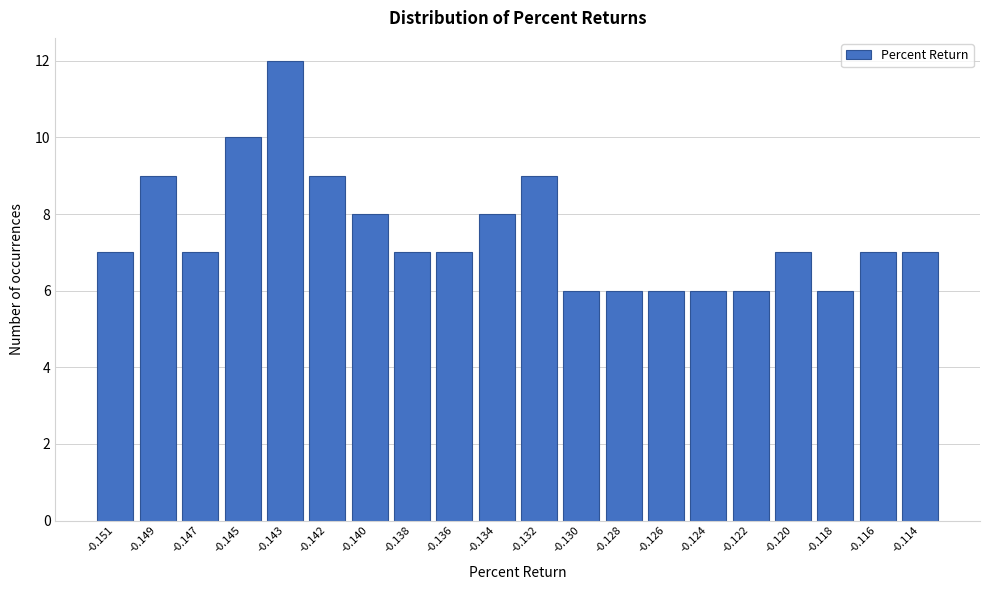

Reading left to right, what are all the values shown in this chart?

-0.151=7	-0.149=9	-0.147=7	-0.145=10	-0.143=12	-0.142=9	-0.140=8	-0.138=7	-0.136=7	-0.134=8	-0.132=9	-0.130=6	-0.128=6	-0.126=6	-0.124=6	-0.122=6	-0.120=7	-0.118=6	-0.116=7	-0.114=7